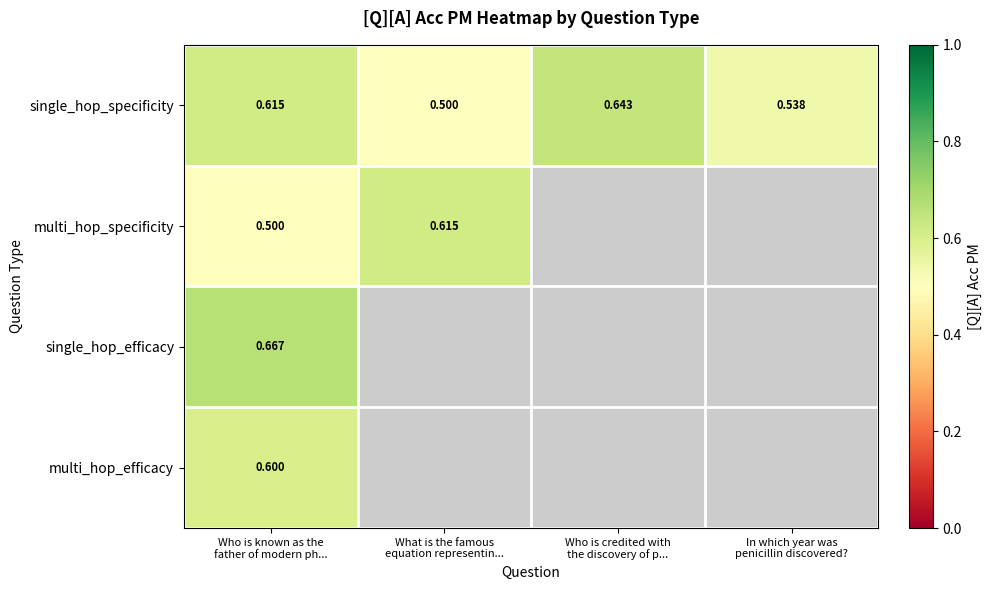

What is the difference between the second highest and second lowest values in the single_hop_specificity series?

0.1